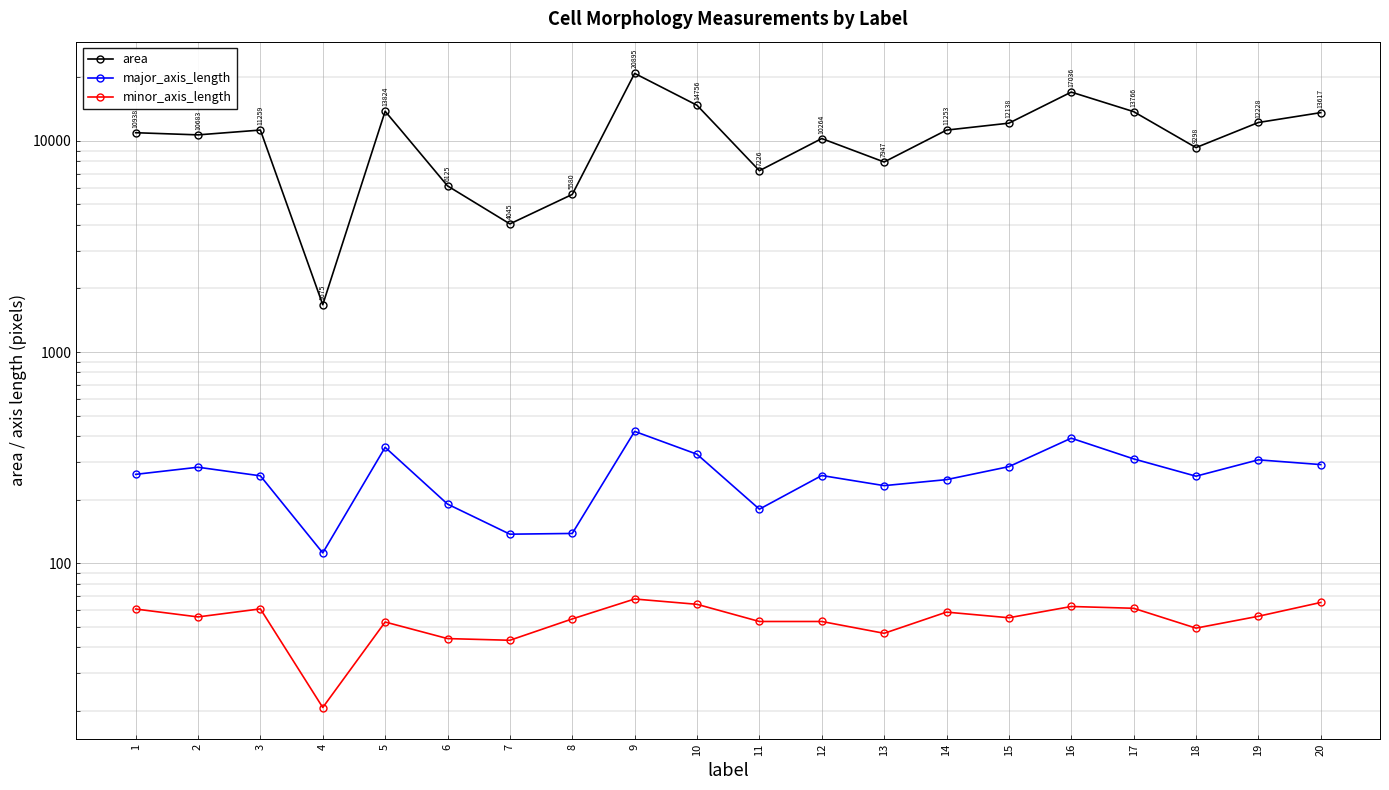

Which category has the lowest value across all series?

4